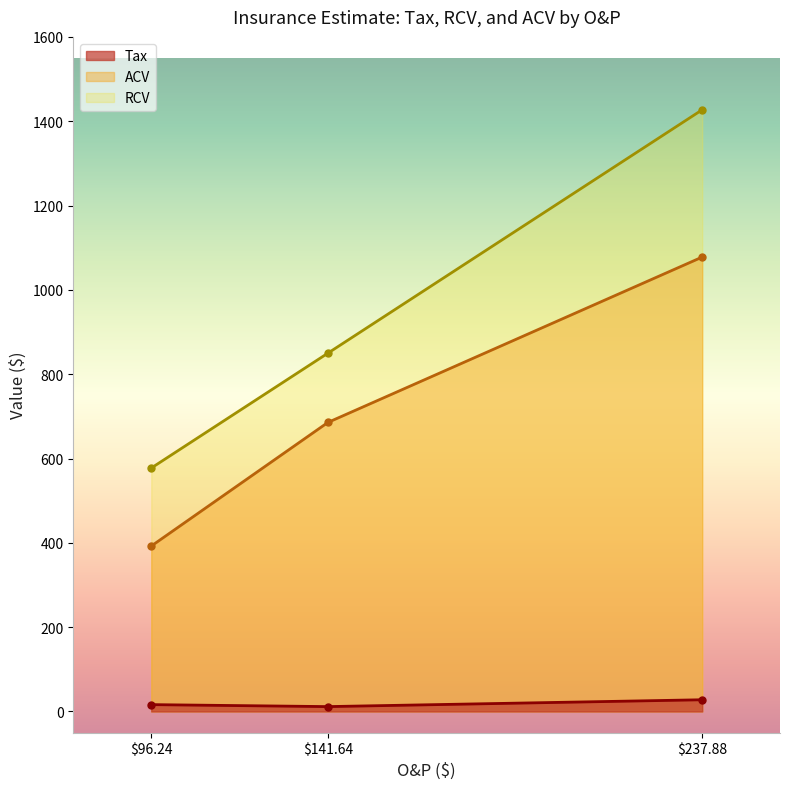

List the series in order of their overall mean, highest first.

RCV, ACV, Tax